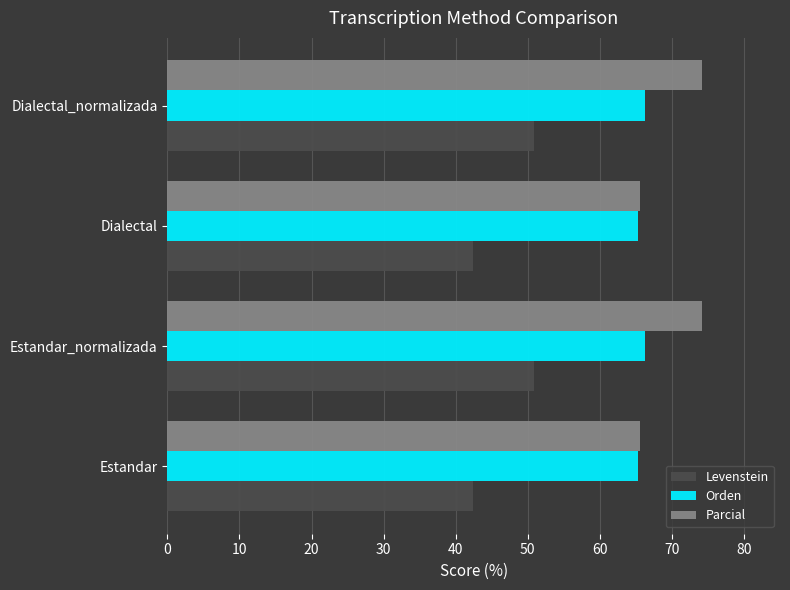

True or false: Levenstein has a value of 50.9 at Estandar_normalizada.

True